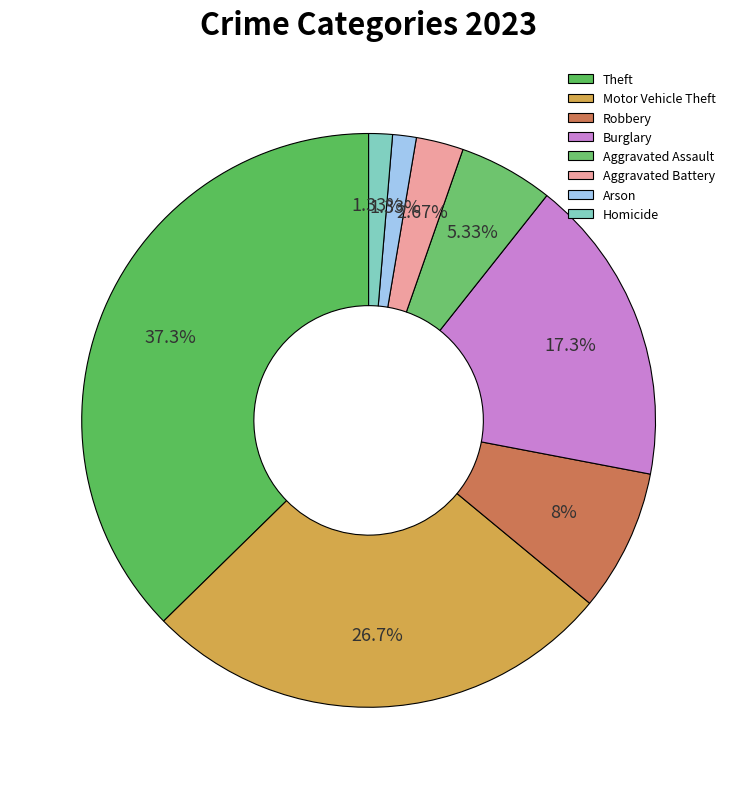

To the nearest percent, what portion does Motor Vehicle Theft represent?

27%